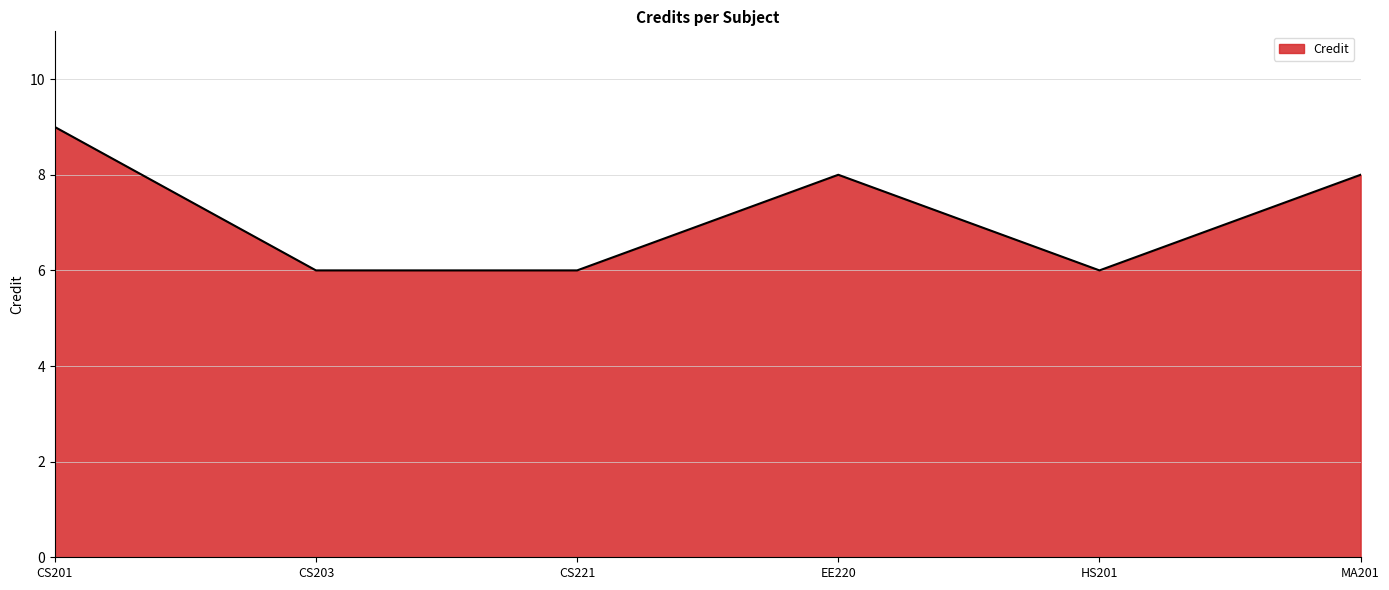

Which category has the highest value across all series?

CS201